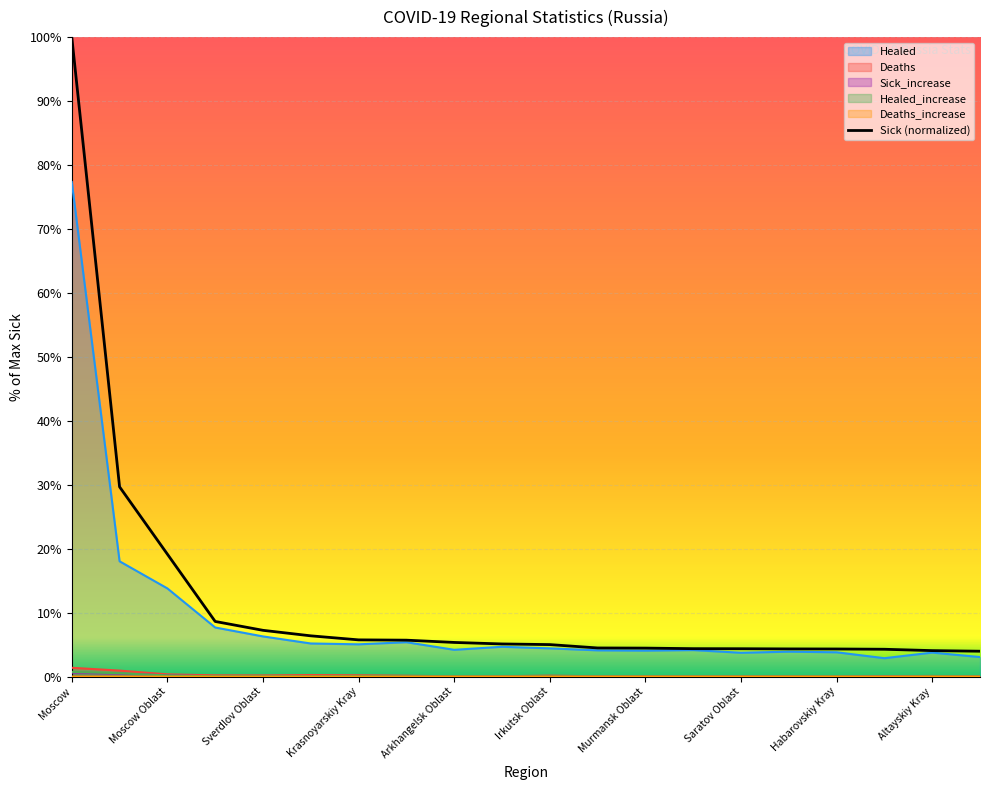

What is the minimum value for Sick (normalized)?

4.0